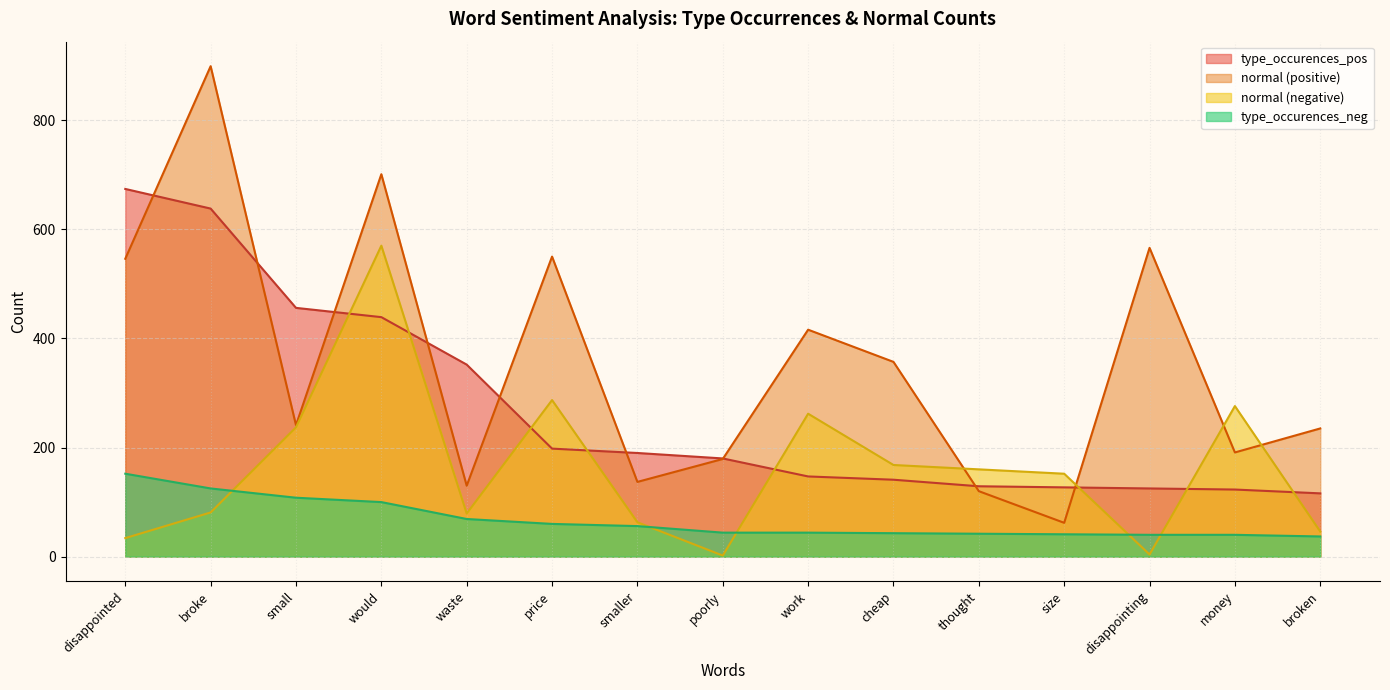

True or false: type_occurences_pos and normal (negative) intersect in this chart.

True